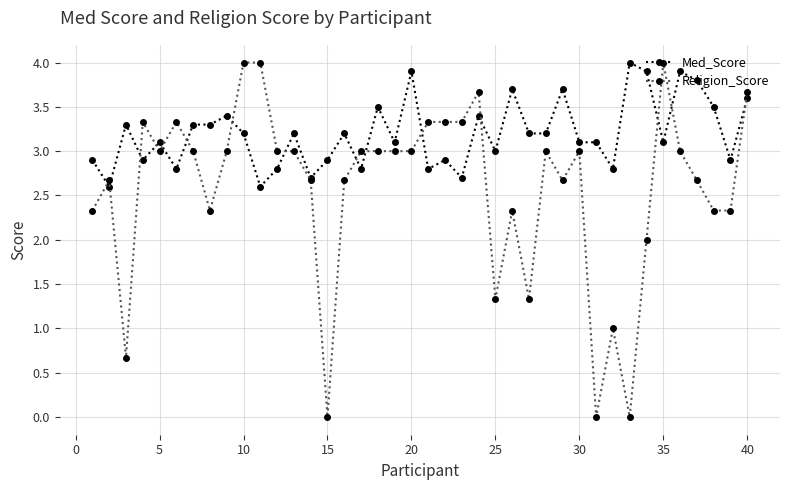

True or false: Religion_Score has more than 2 points higher than both neighbors.

True